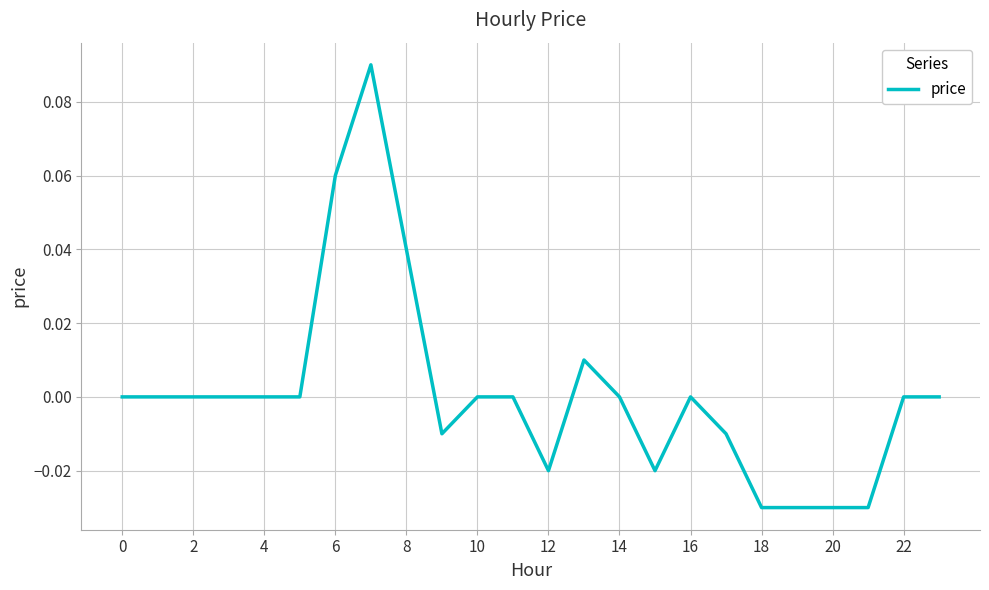

Does the chart display data point markers on the line(s)?

No